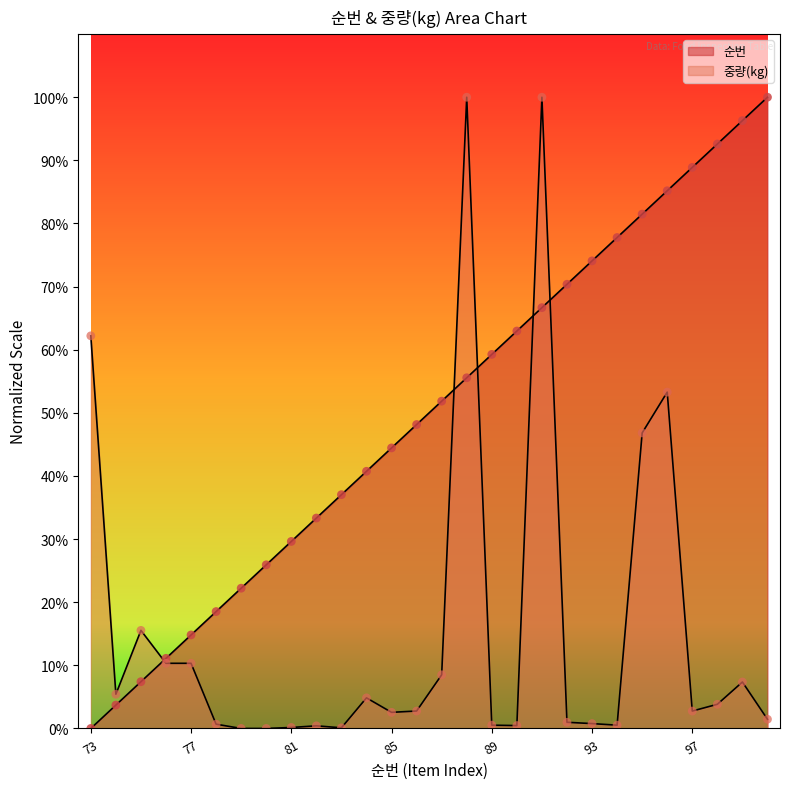

Which series has the widest spread of Y values?

순번